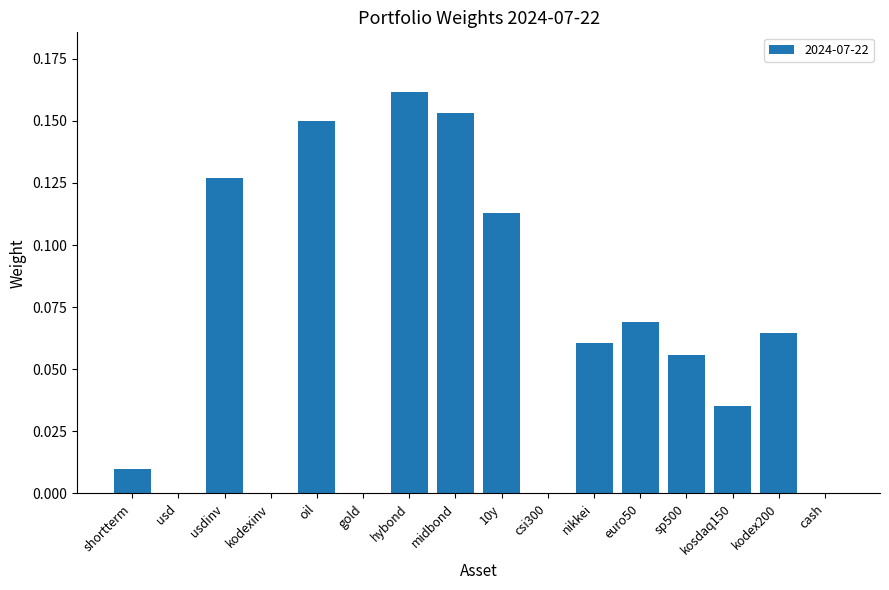

What is the change in value from csi300 to nikkei?

+0.1